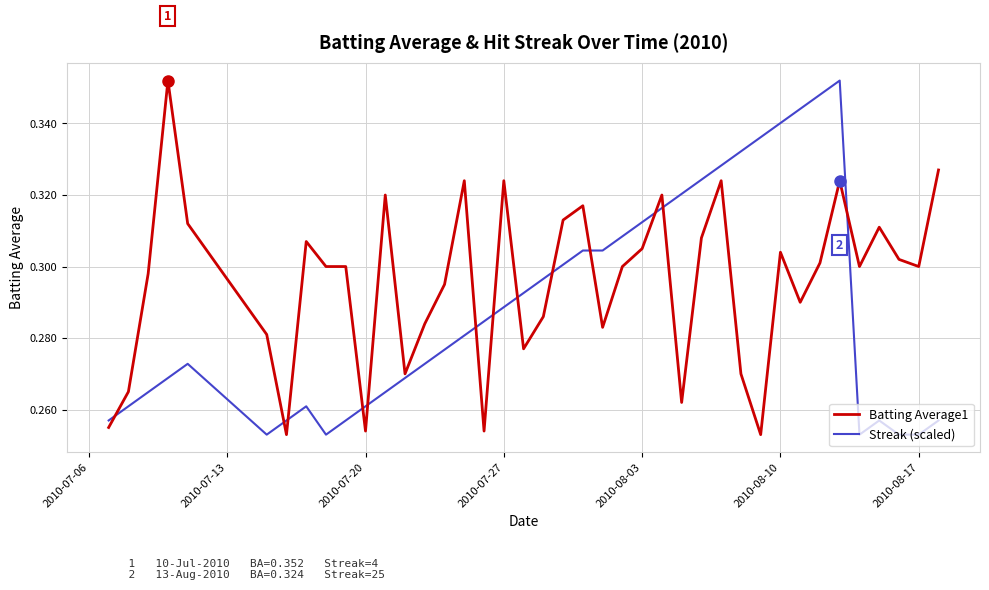

Which series has the largest total across all categories?

Batting Average1